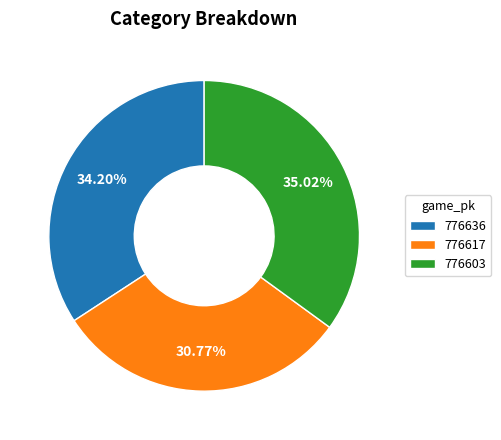

The 776636 slice represents 28% of the pie. True or false?

False